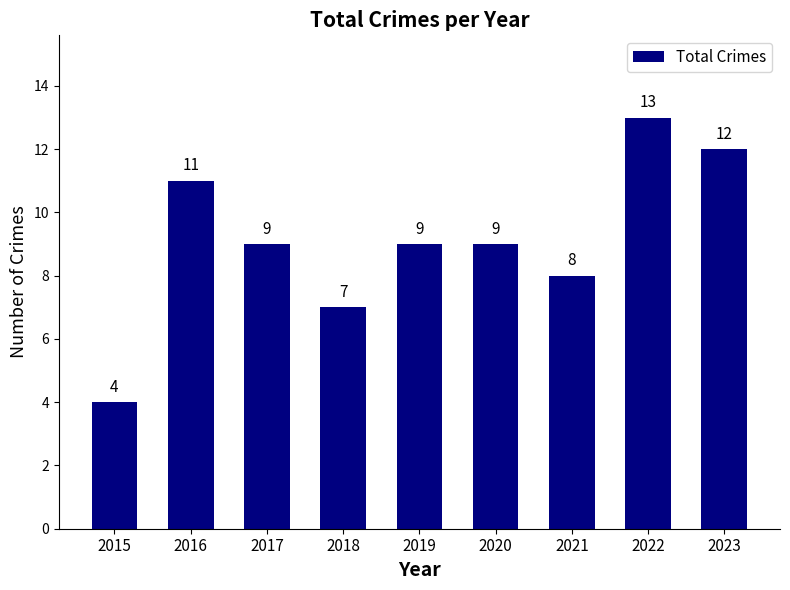

At which category does the chart reach its minimum across all series?

2015